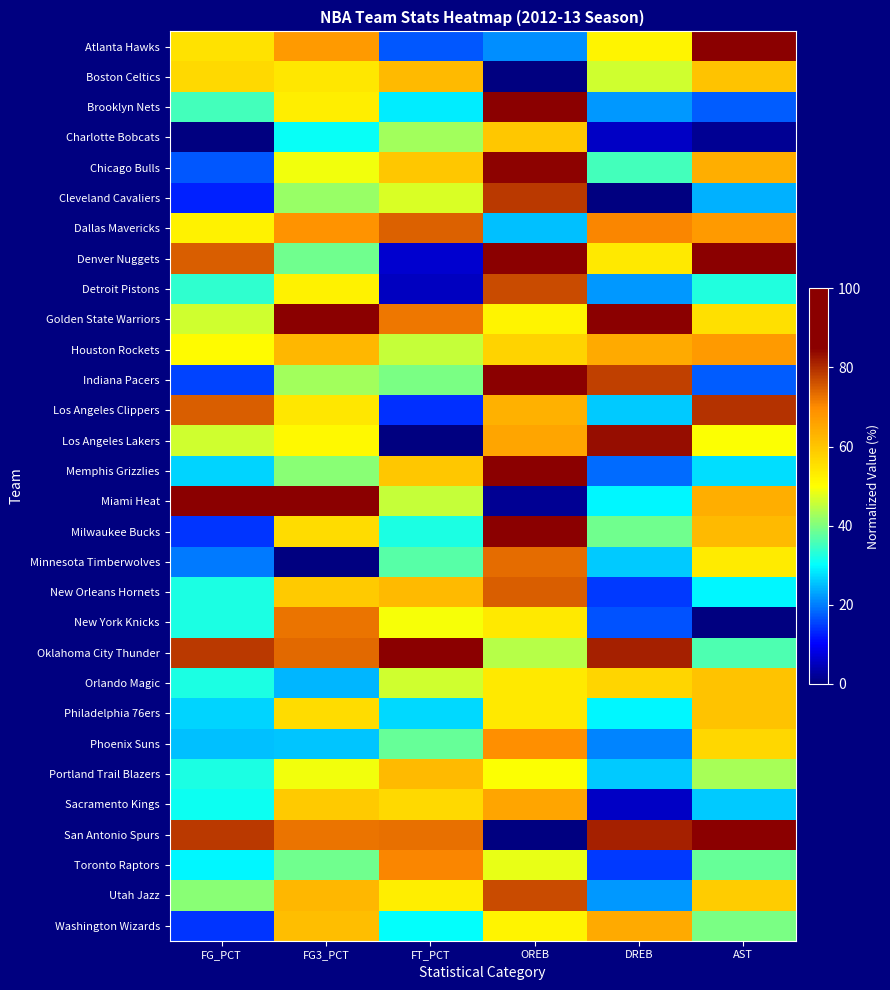

How many data points does each series have?

6